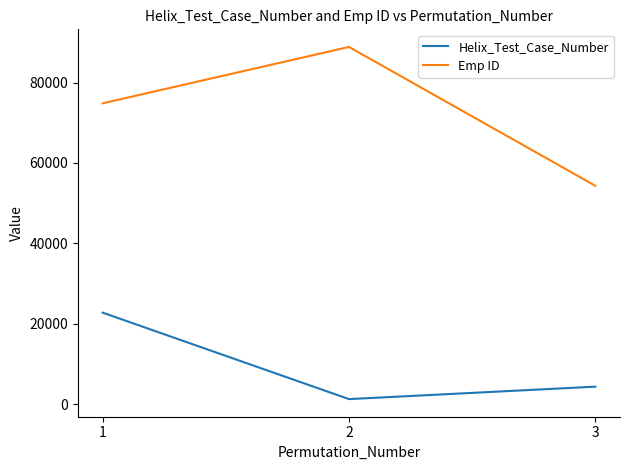

The Emp ID series shows 54321 at 3. True or false?

True